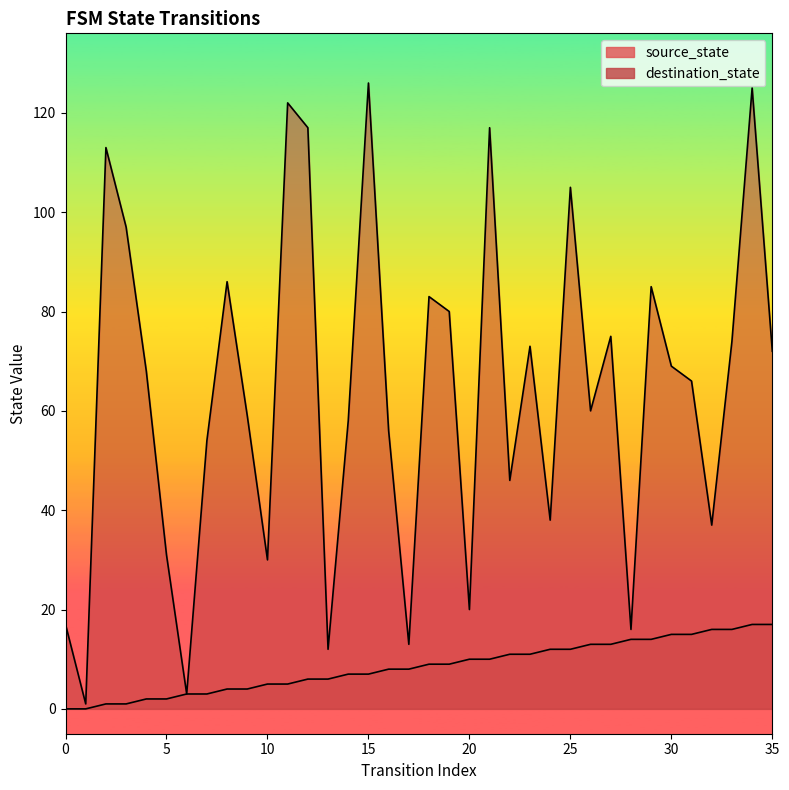

Is it true that source_state equals 14 at 29?

True